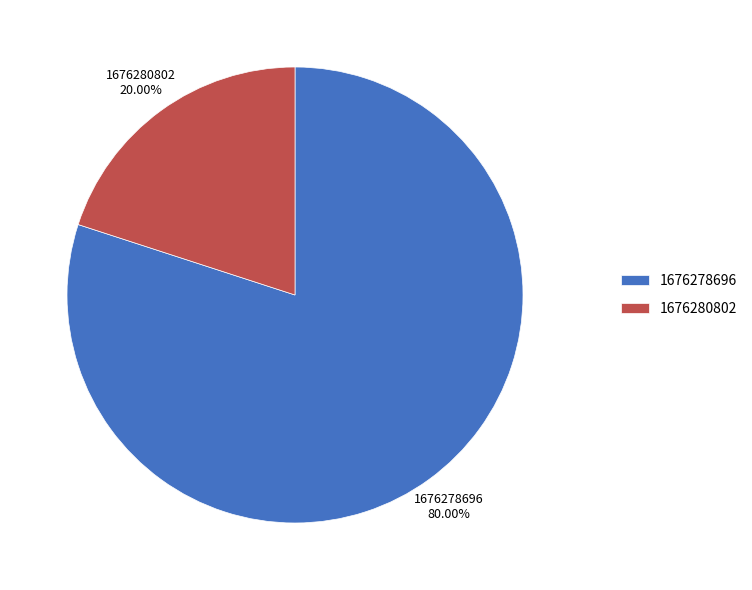

To the nearest percent, what is the difference between the 1676280802 and 1676278696 slice percentages?

60%